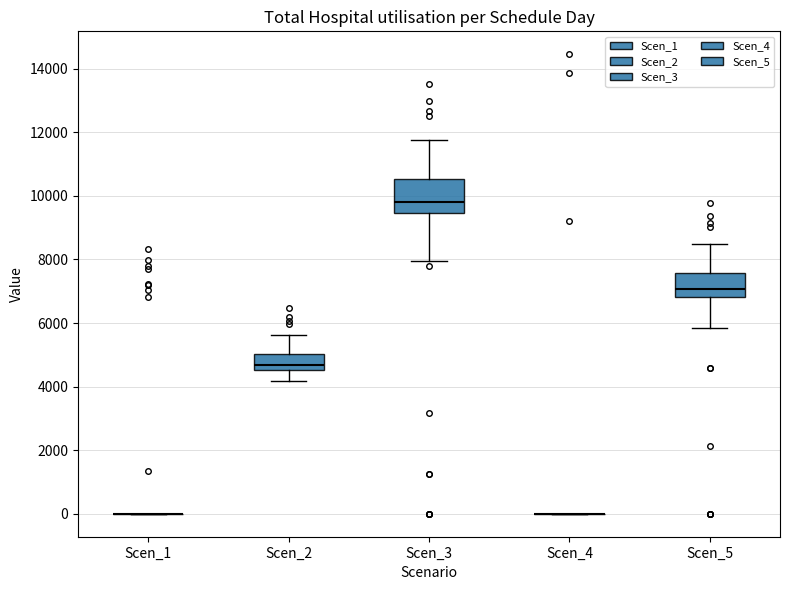

Where is the lower edge of the box for Scen_3 on the y-axis? The values are not printed on the chart, so give them approximately, as read against the axis.

9400